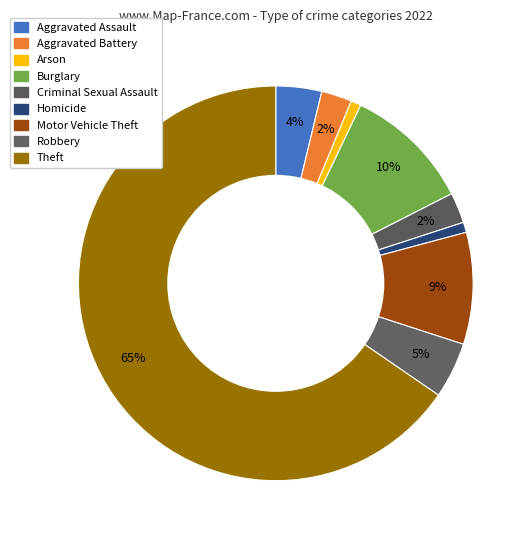

Is there a majority slice in this chart?

Yes